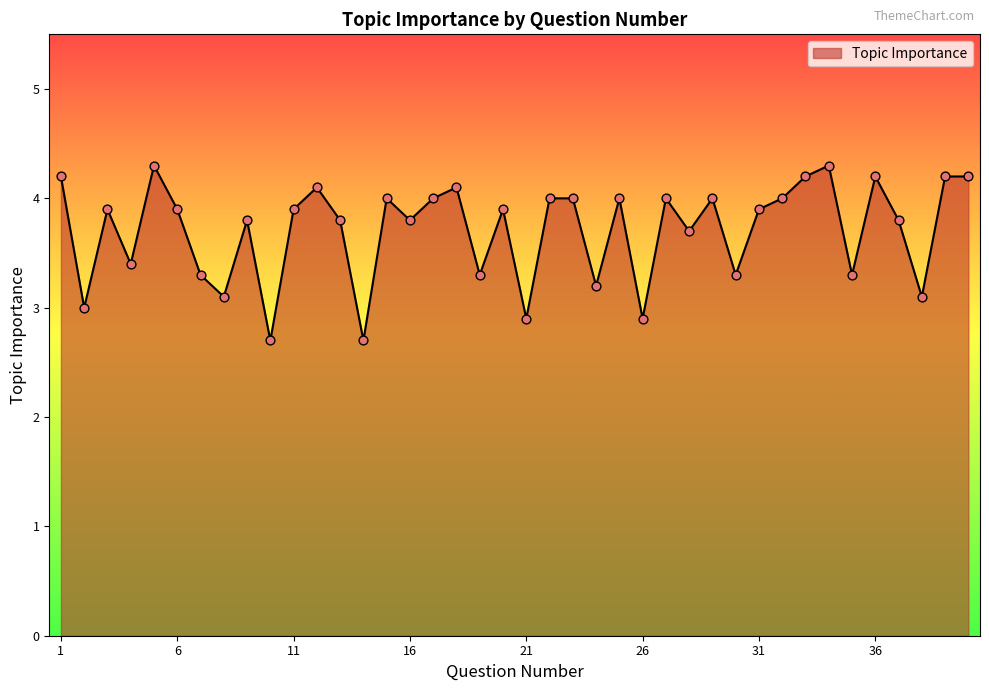

What is the minimum value shown in the chart?

2.7